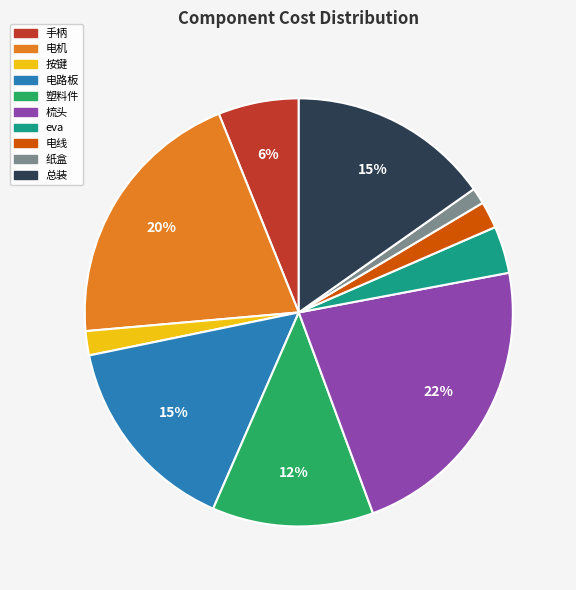

Do 电路板 and 手柄 together represent more than half of the pie?

No